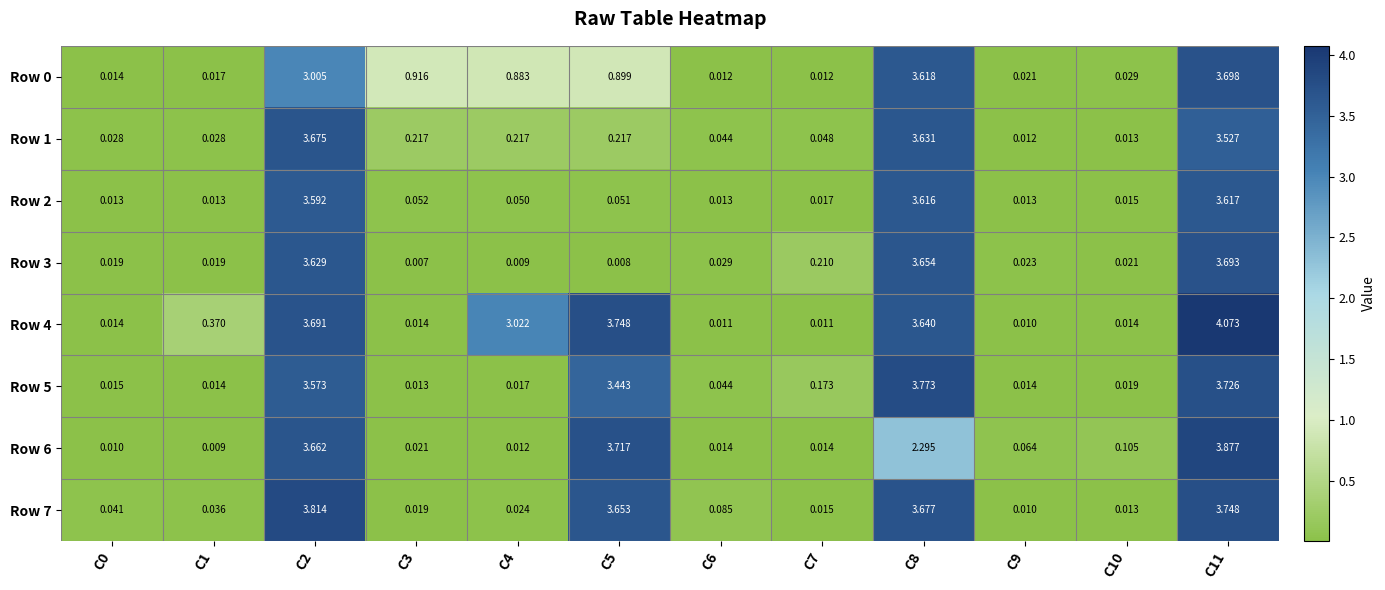

How many categories are shown in the chart?

12